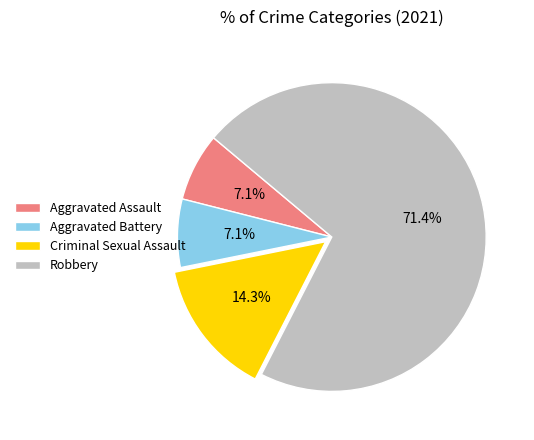

Between Criminal Sexual Assault and Aggravated Battery, which is larger?

Criminal Sexual Assault